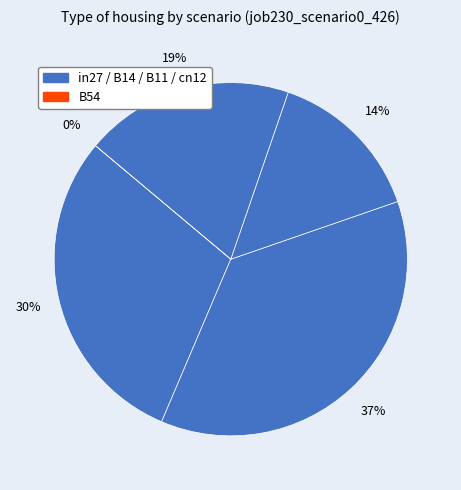

Is the sum of cn12 and B11 greater than half?

No